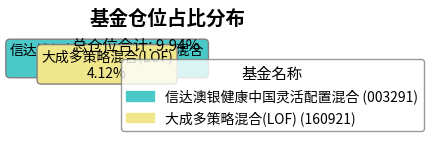

Which category accounts for the majority?

信达澳银健康中国灵活配置混合